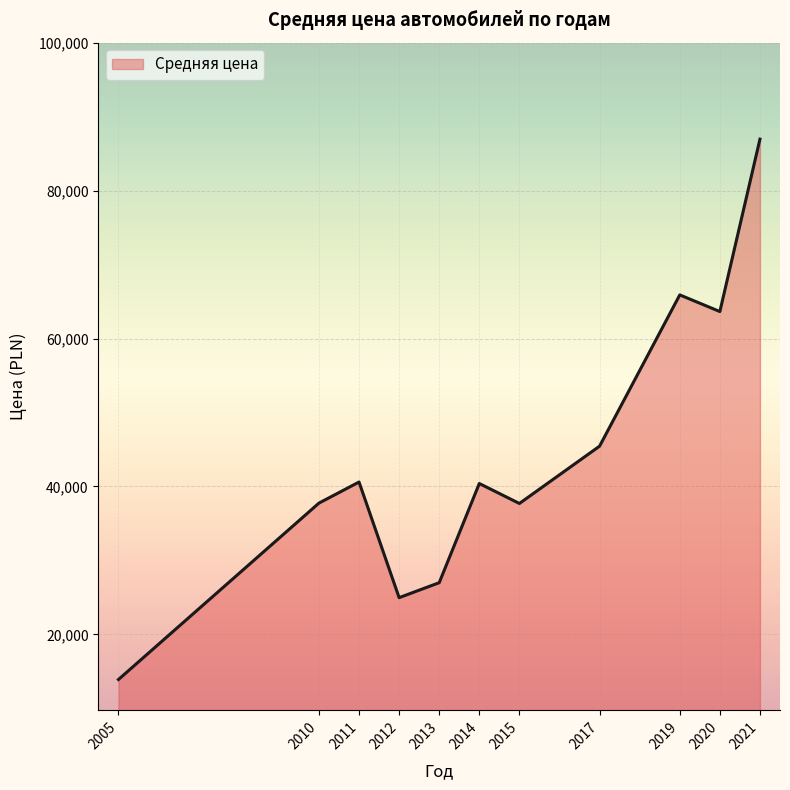

What is the approximate value at 2010?

37749.5